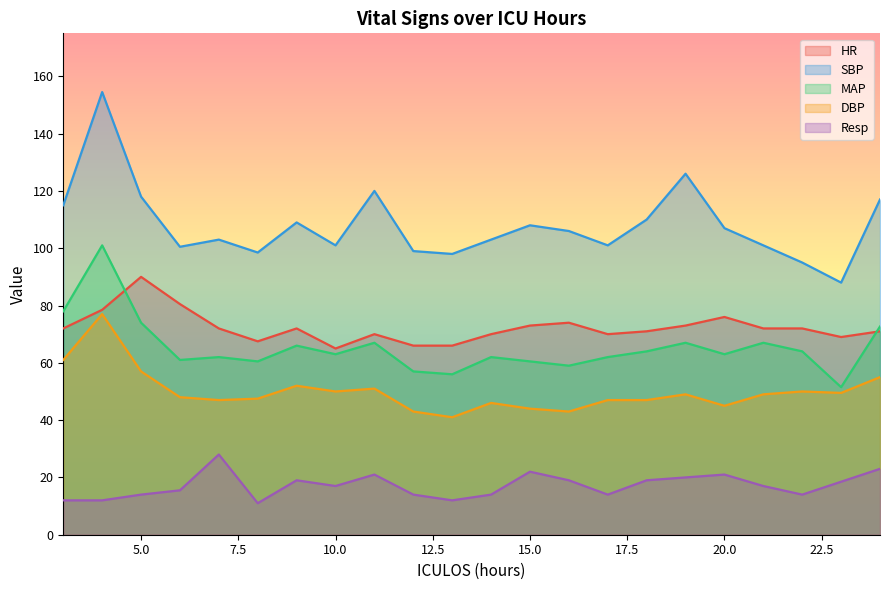

How many values in the Resp series are below 17?

10